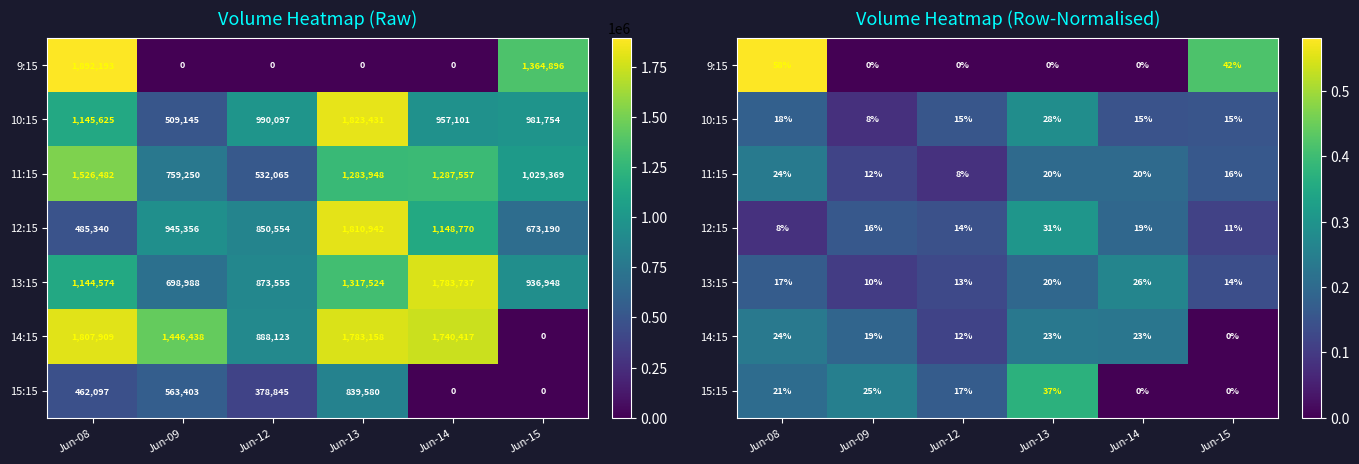

Count the 15:15 values in the range 0 to 1.

6